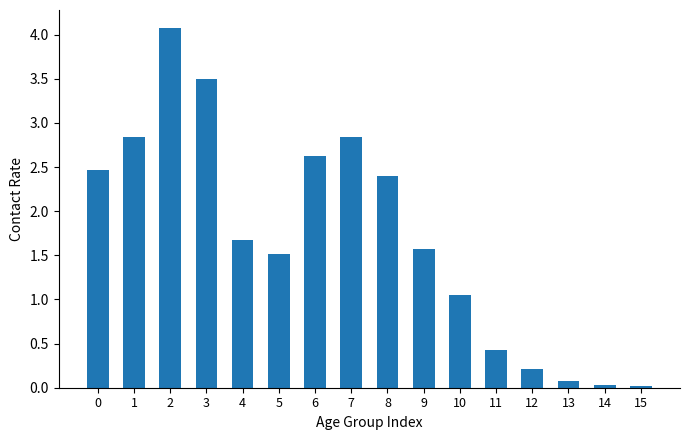

Is it true that the value at 8 is 4.0?

False